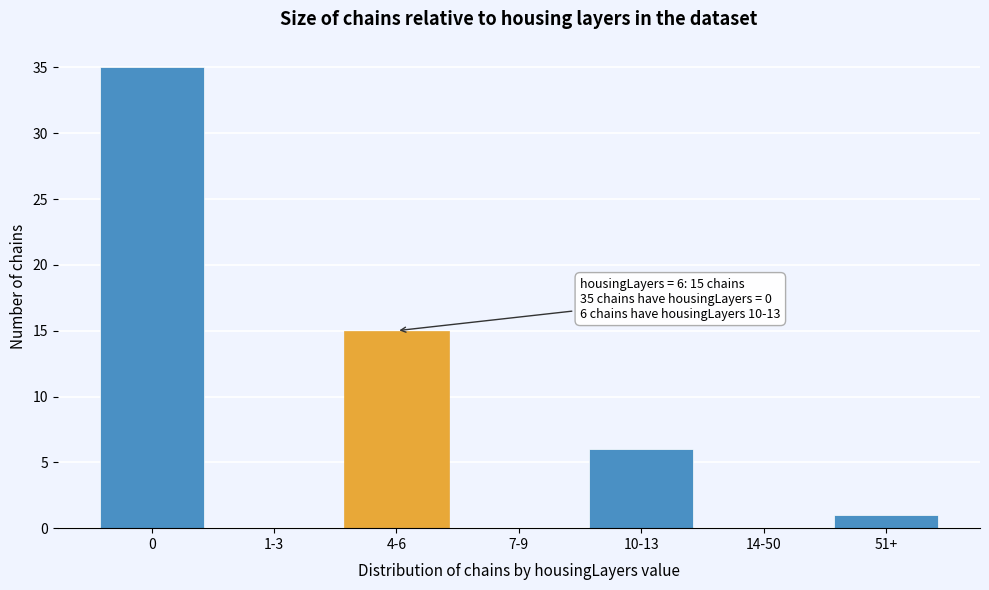

Reading left to right, transcribe all the data shown in this chart.

0=35	1-3=0	4-6=15	7-9=0	10-13=6	14-50=0	51+=1